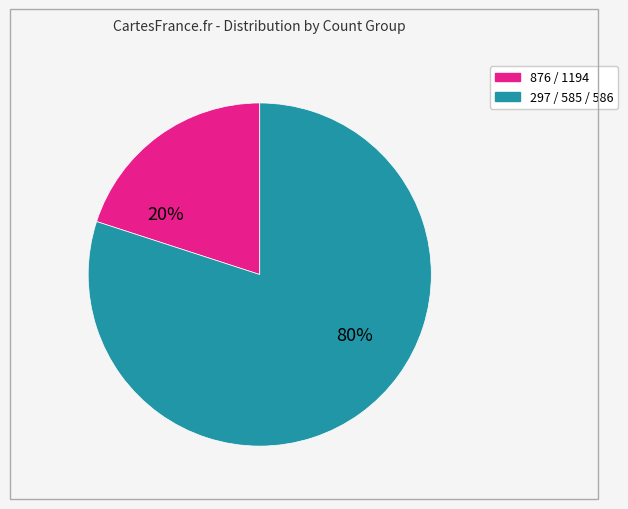

To the nearest percent, what is the difference between the largest and smallest slice percentages?

60%